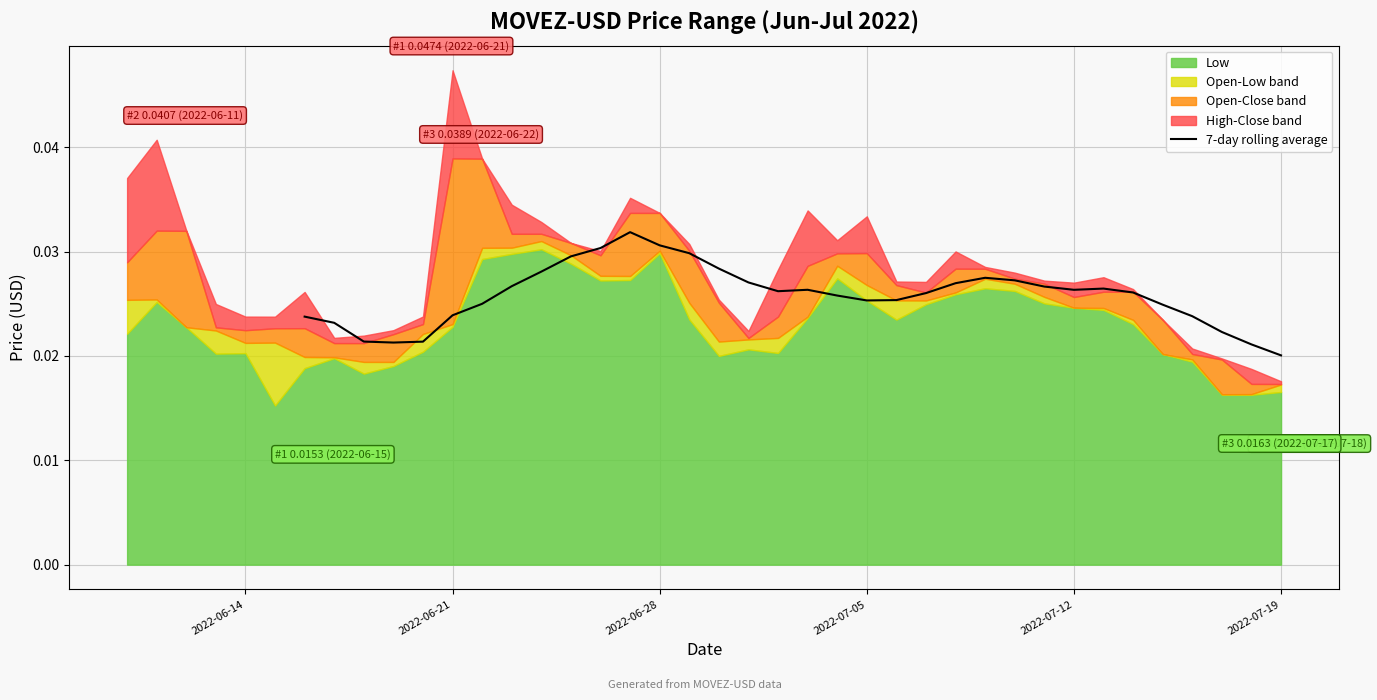

Count the values in the range 0 to 1.

34